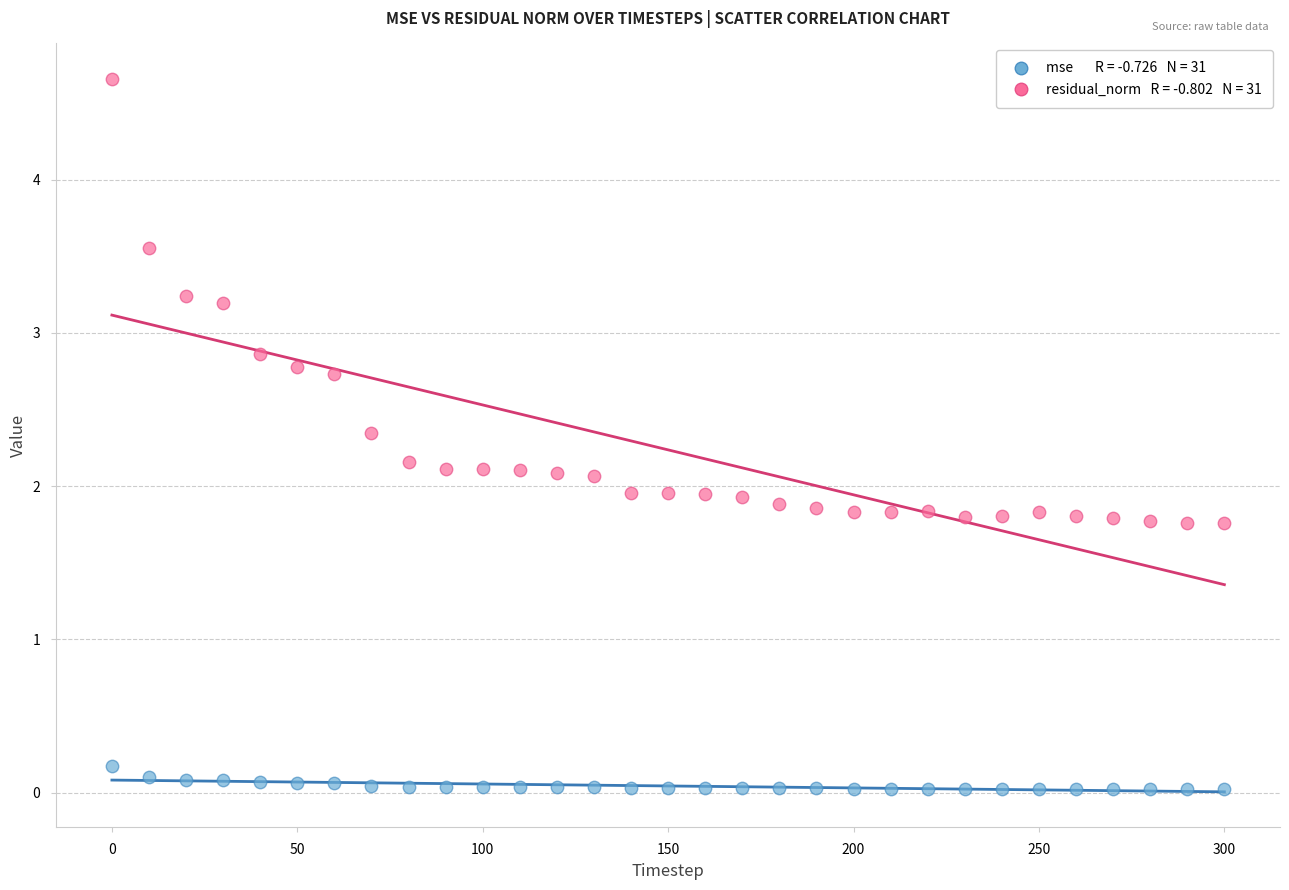

Across all data points, what is the range of Y values (max minus min)?

4.6